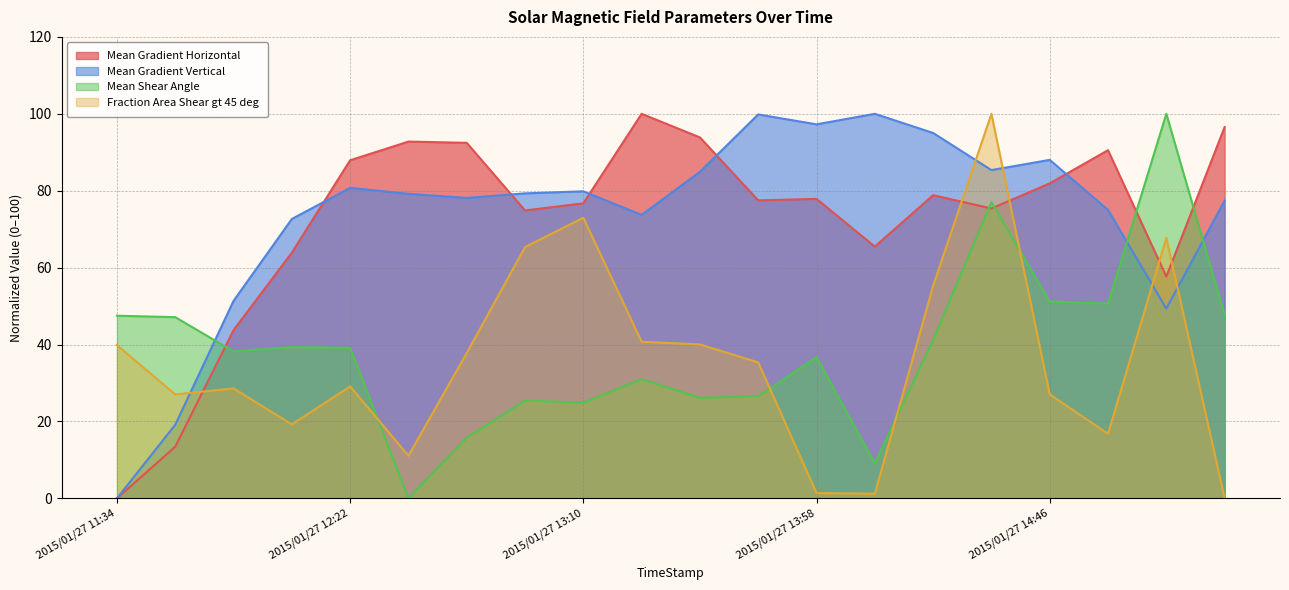

True or false: Mean Gradient Horizontal has a value of 139.3 at 2015/01/27 13:34.

False